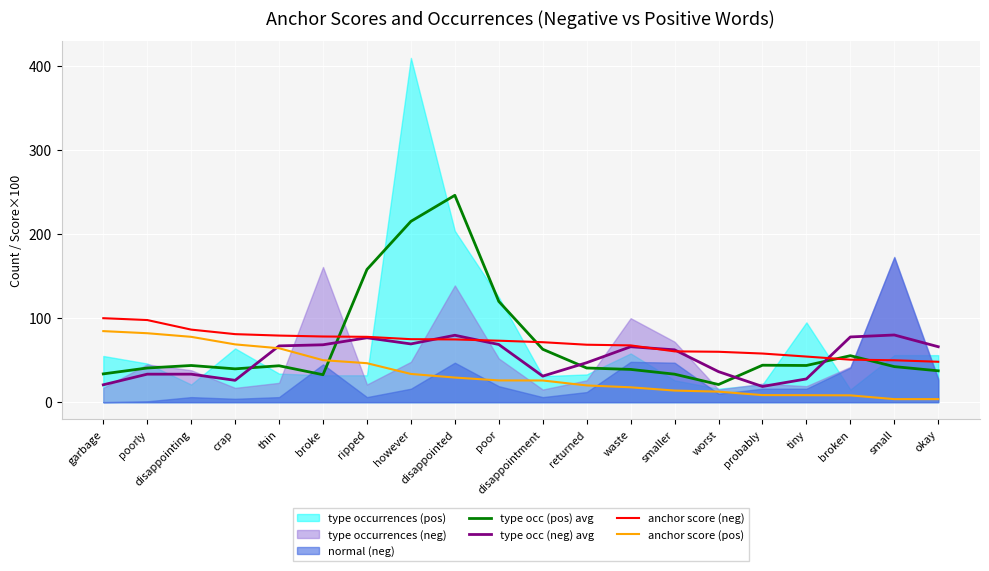

What is the value of the type occ (neg) avg point at the 3rd from the left?

33.3